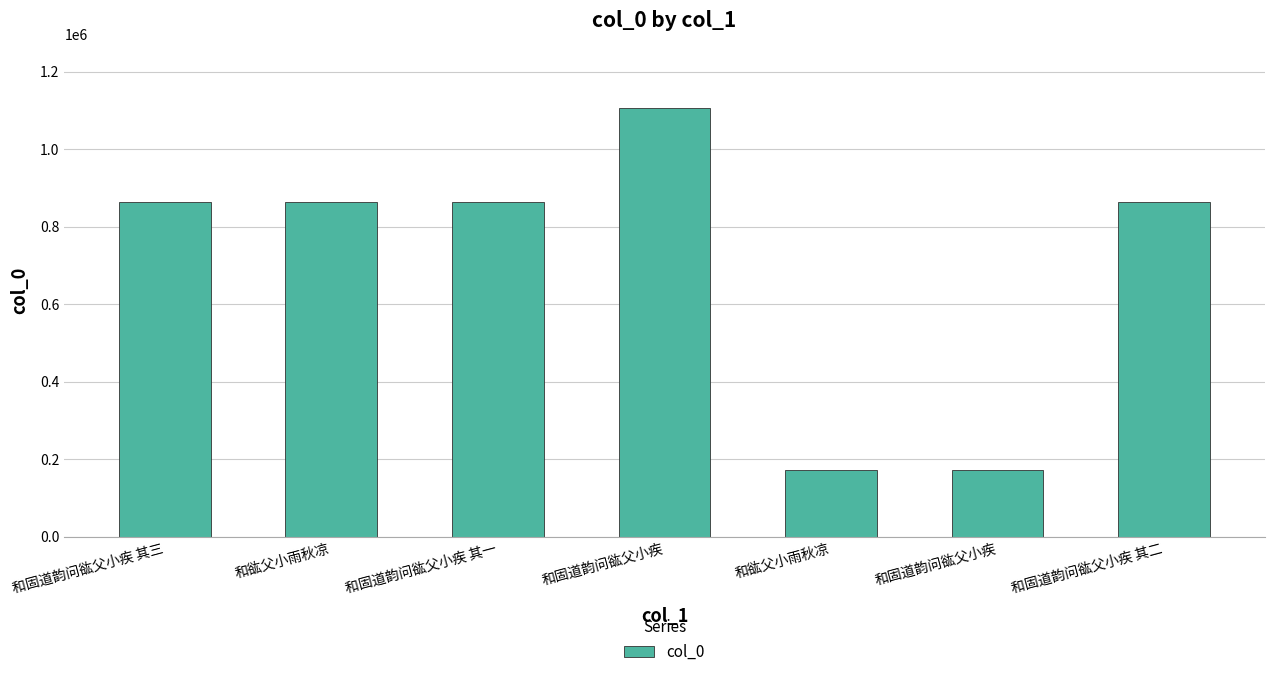

Count the number of data series in this chart.

1